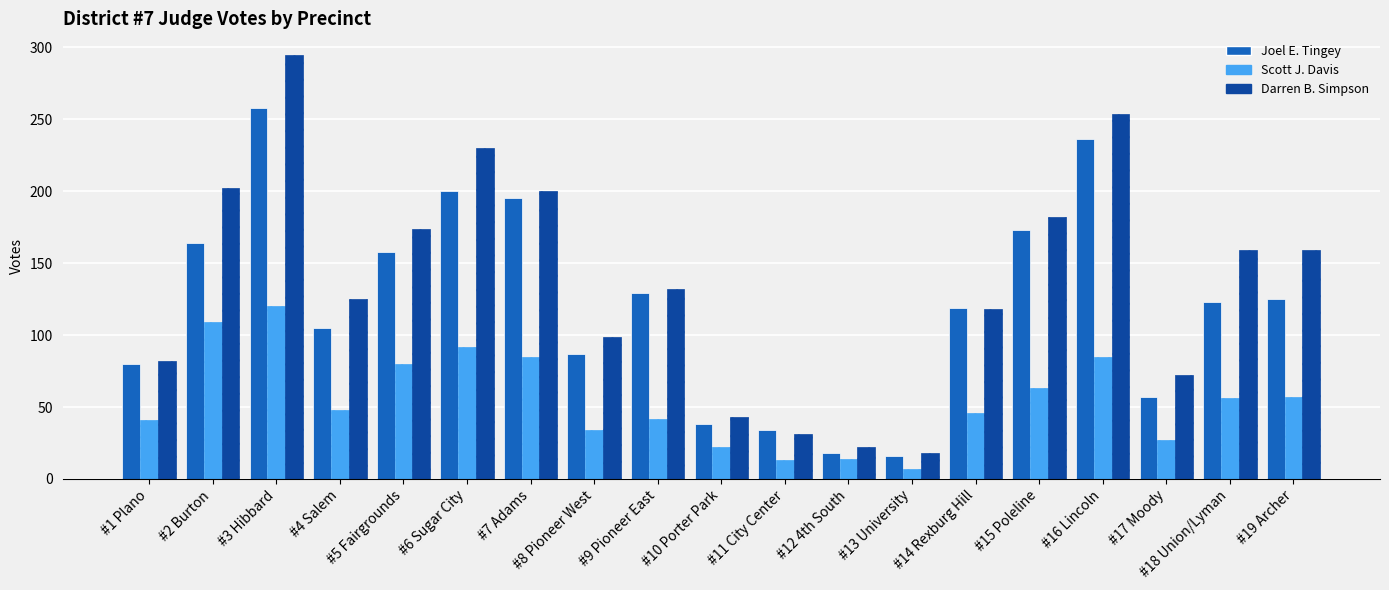

Rank the series at #9 Pioneer East from lowest to highest value.

Scott J. Davis, Joel E. Tingey, Darren B. Simpson